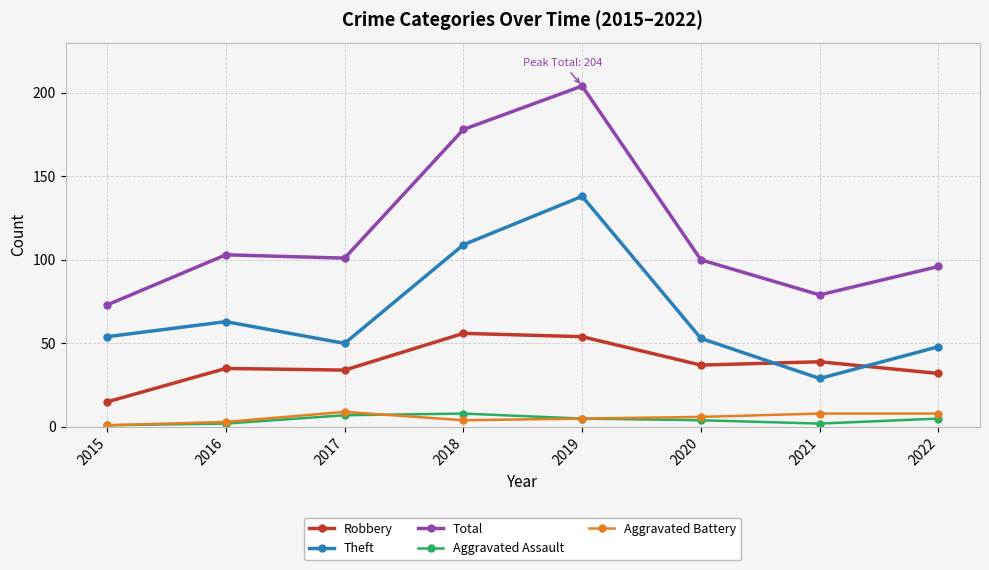

True or false: Aggravated Battery and Theft intersect in this chart.

False